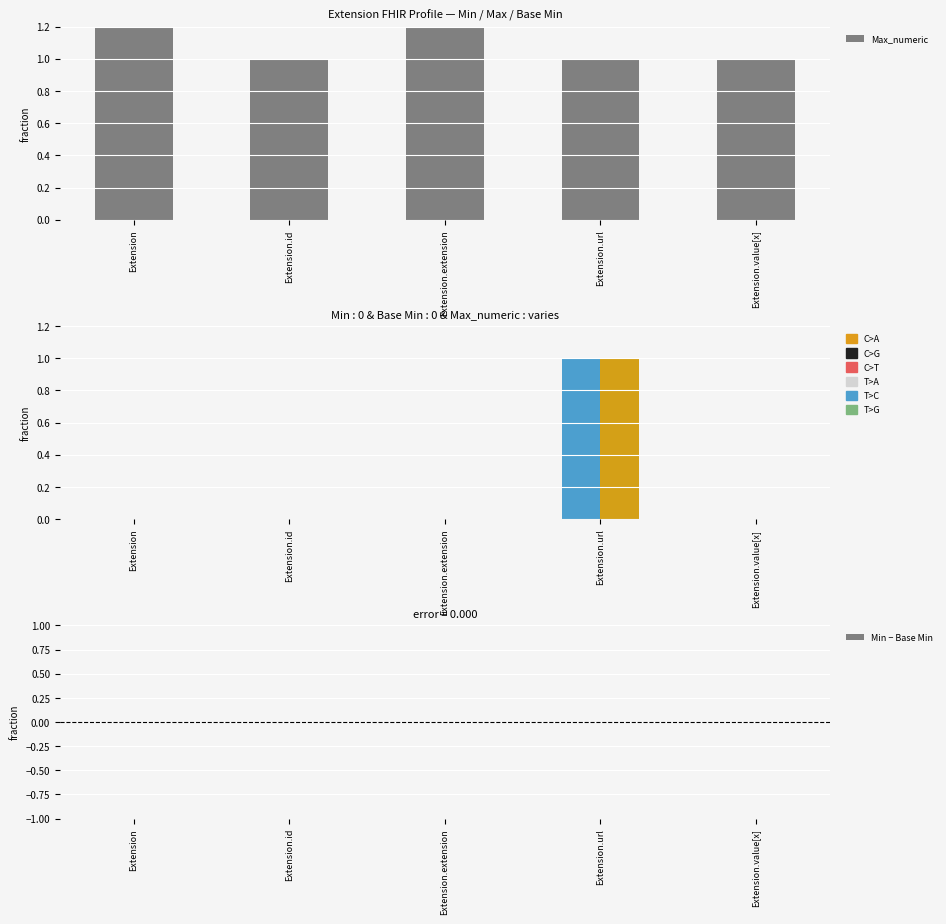

Reading left to right, what are all the values shown in this chart?

Max_numeric: 999	1	999	1	1
Min: 0	0	0	1	0
Base Min: 0	0	0	1	0
Min − Base Min: 0	0	0	0	0